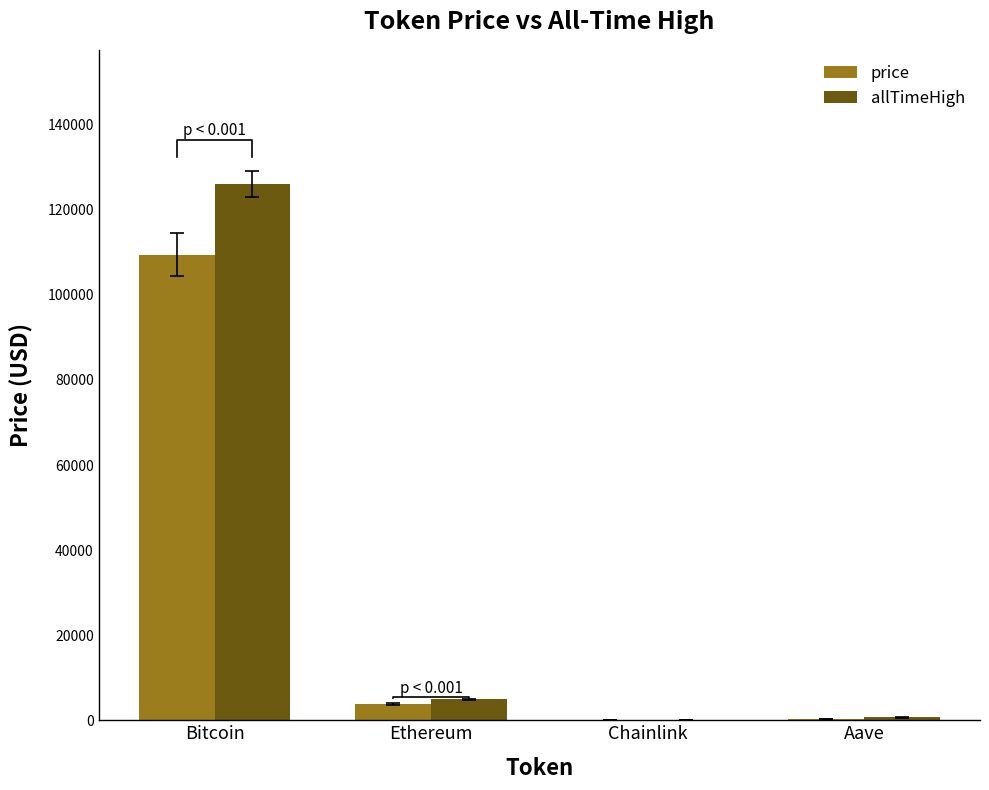

What is the sum of the allTimeHigh values at Chainlink and Bitcoin?

126132.7